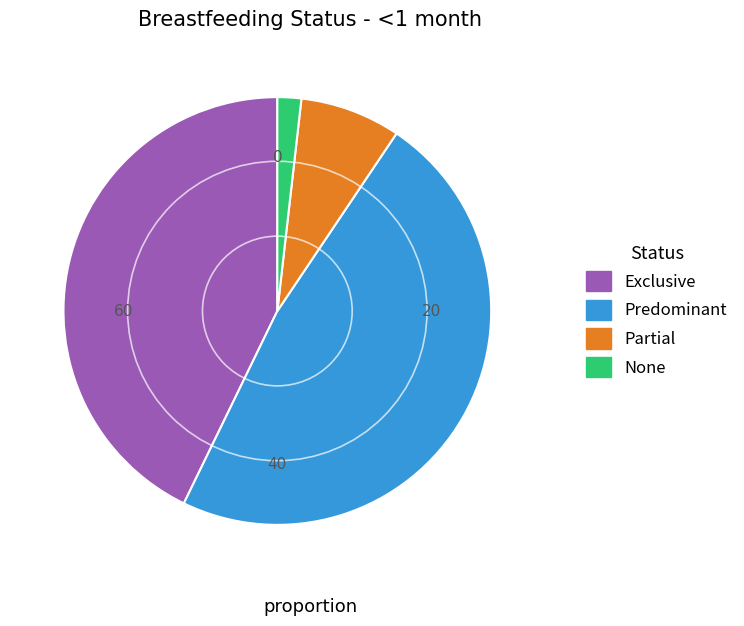

Which category has the biggest portion of the pie?

Predominant